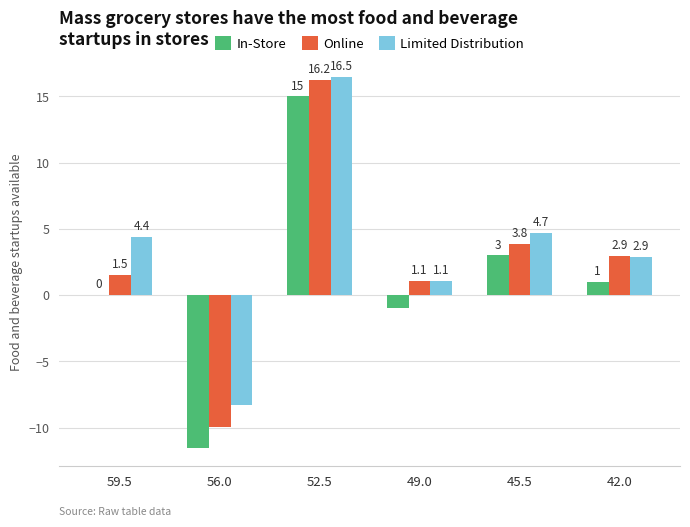

What is the sum of the Limited Distribution values at 45.5 and 42.0?

7.6